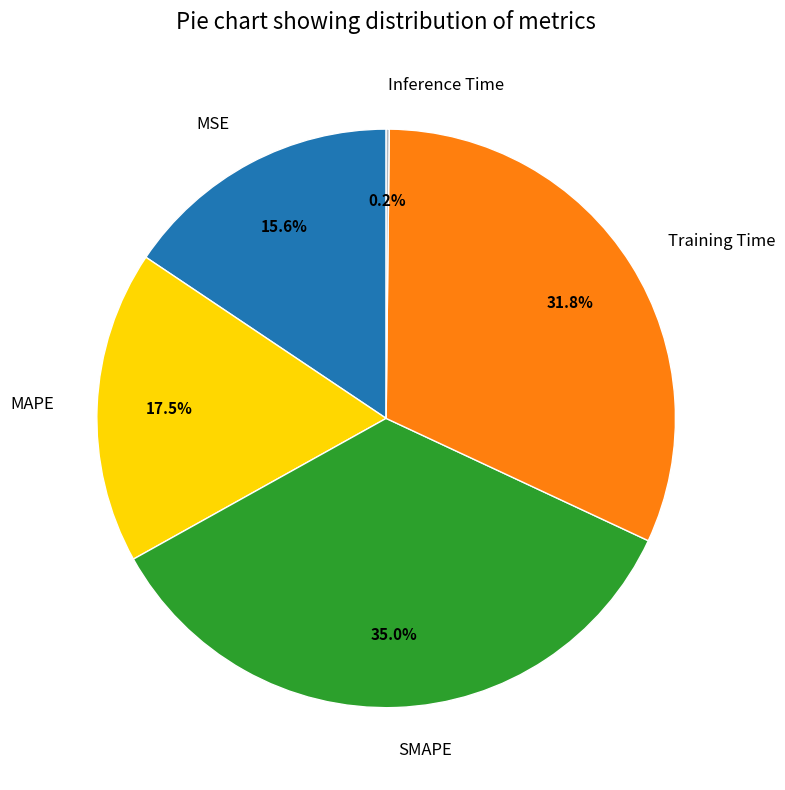

Is there any slice that represents more than half of the pie?

No